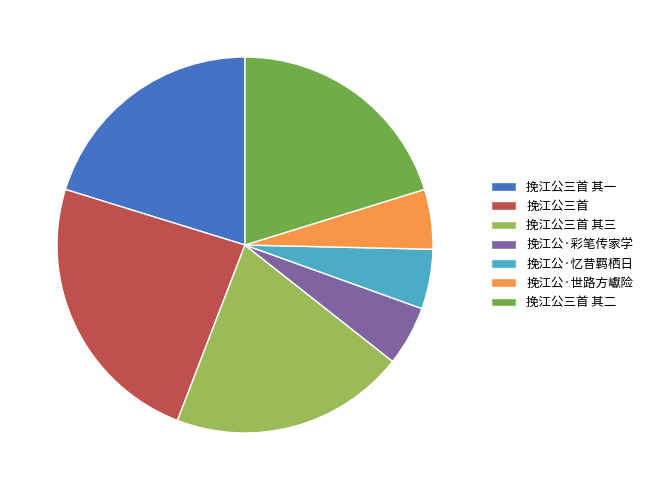

How many segments does this pie chart have?

7